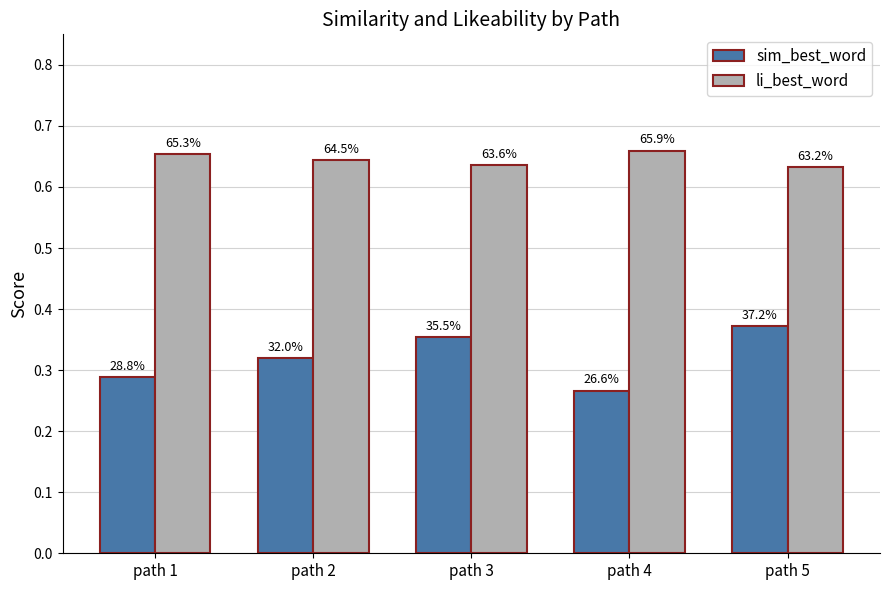

How many bars are there in each group?

2